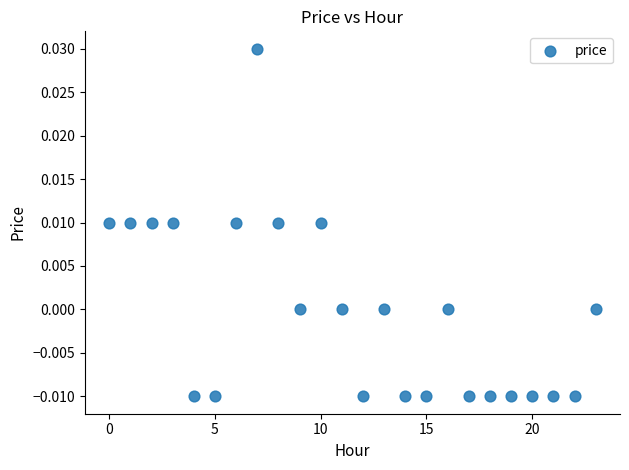

Count the number of points in this scatter plot.

24